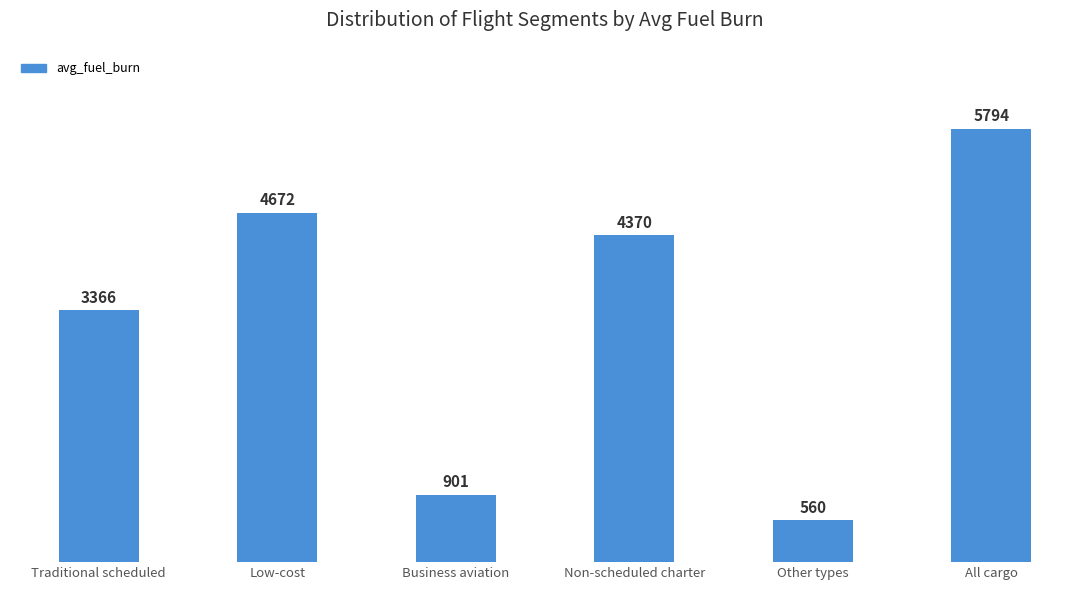

What is the average value?

3277